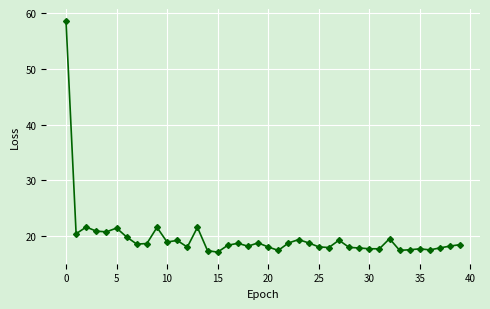

What is the value of the 39th point from the left?

18.2